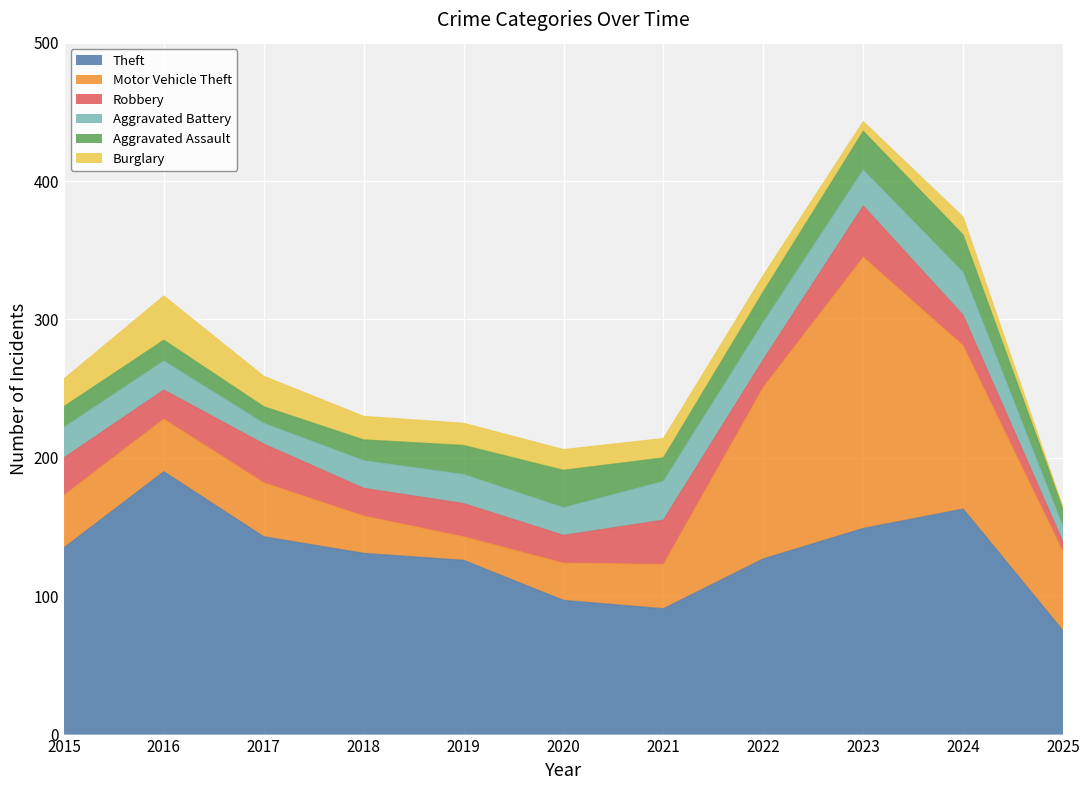

What are all the series names shown in the legend?

Theft, Motor Vehicle Theft, Robbery, Aggravated Battery, Aggravated Assault, Burglary